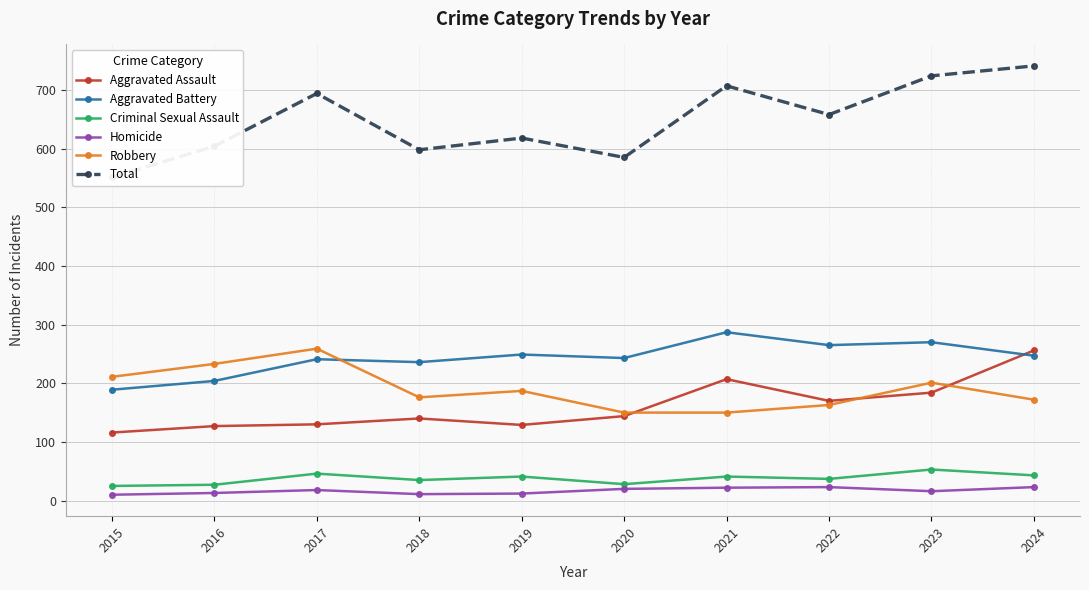

At which category does the chart reach its minimum across all series?

2015